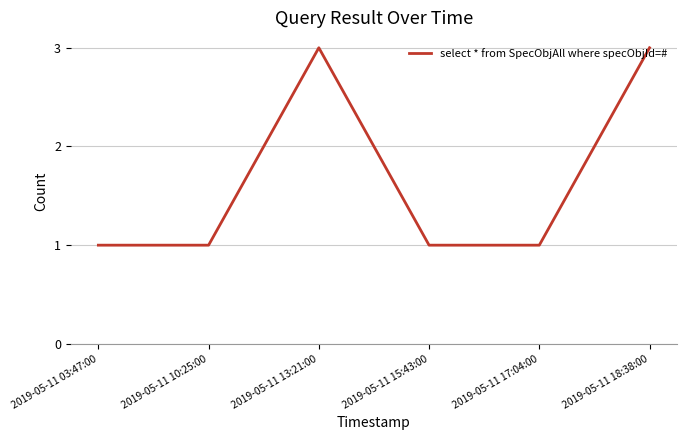

How many lines are shown in the chart?

1